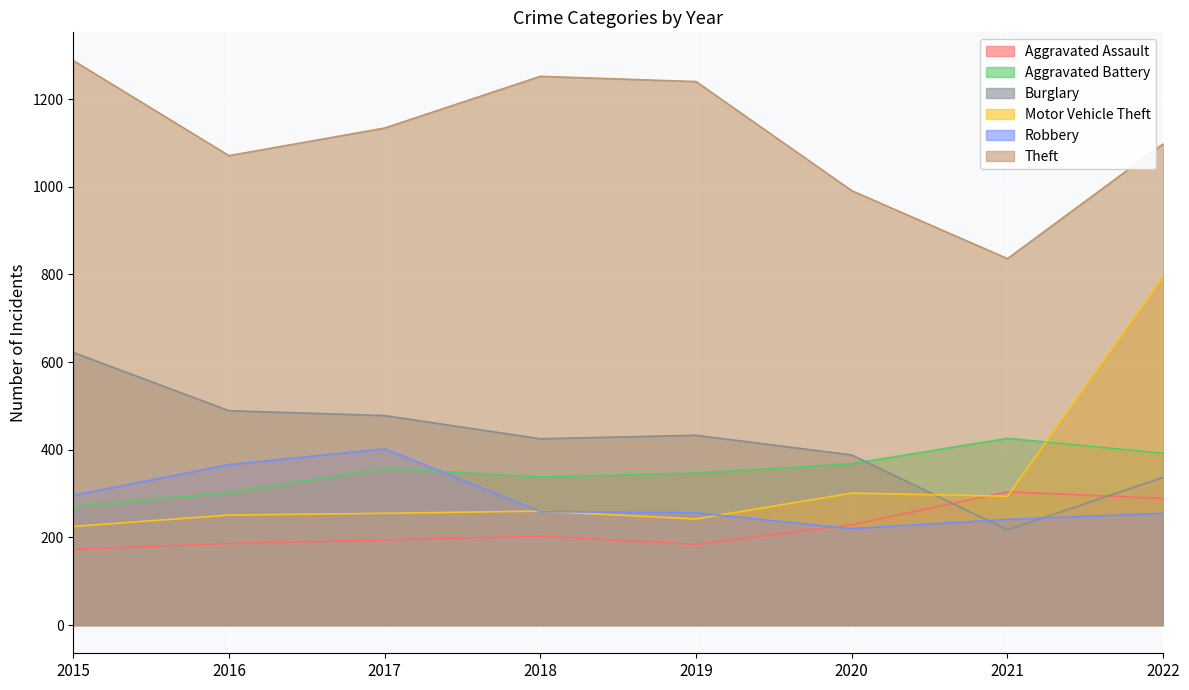

What is the value of the Aggravated Battery point at the 6th from the left?

368